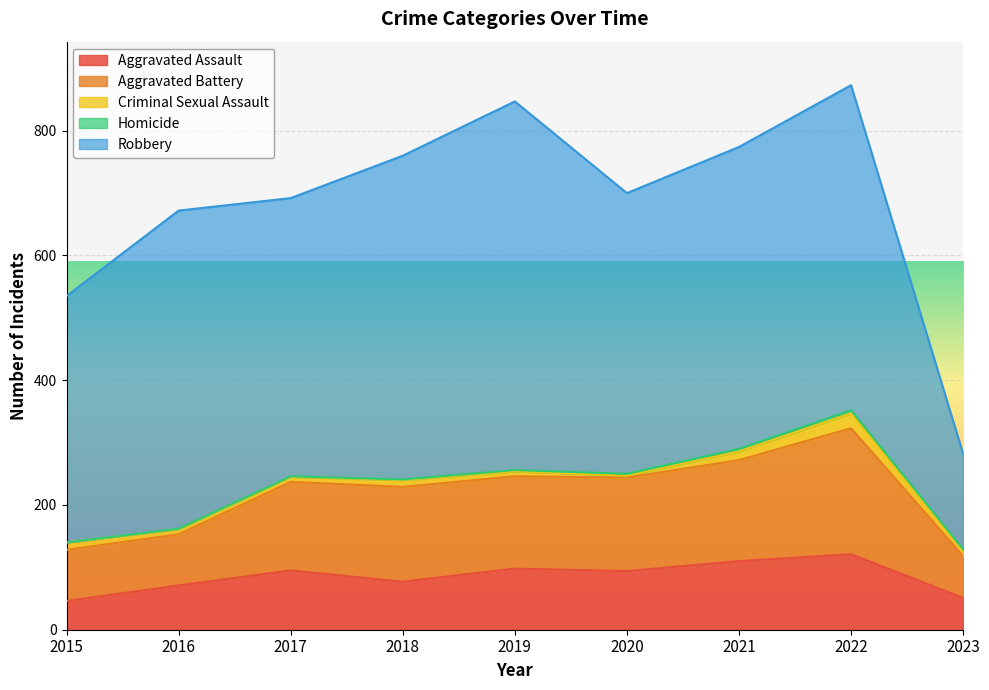

Where is the first local minimum for Robbery?

2017